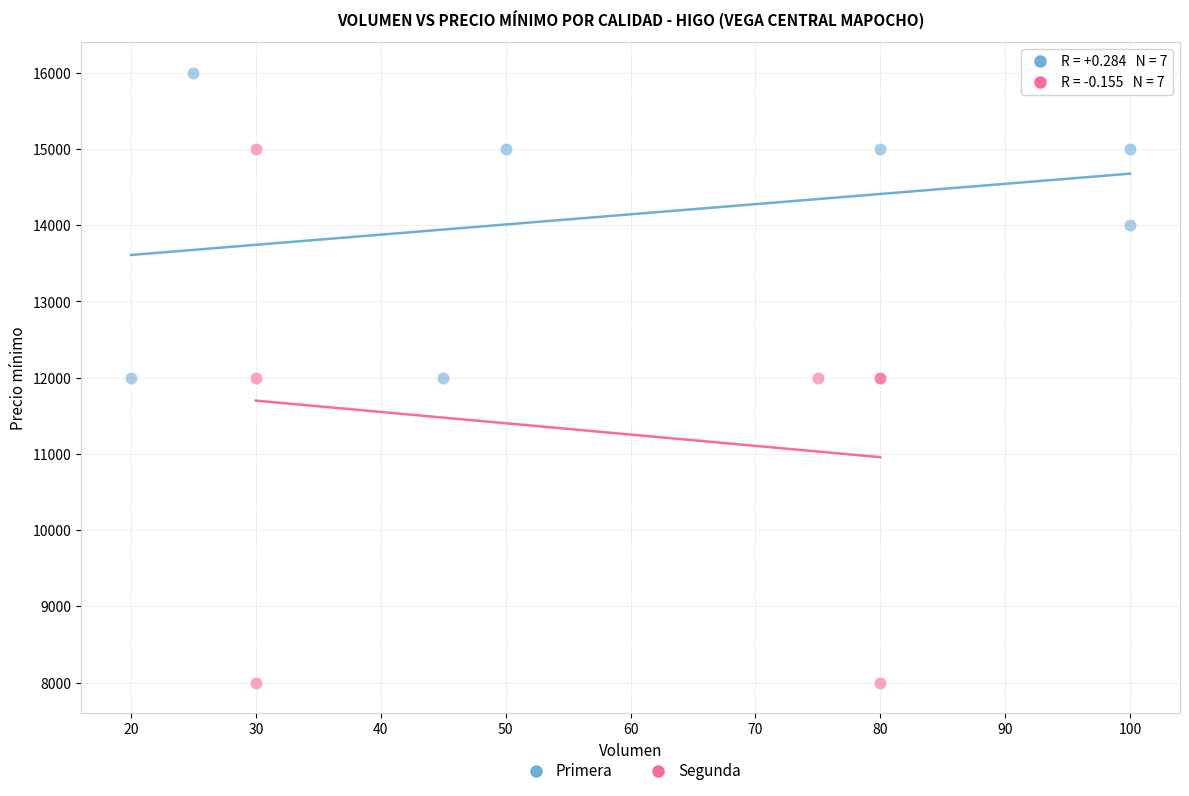

Which series contains the lowest Y value?

Segunda